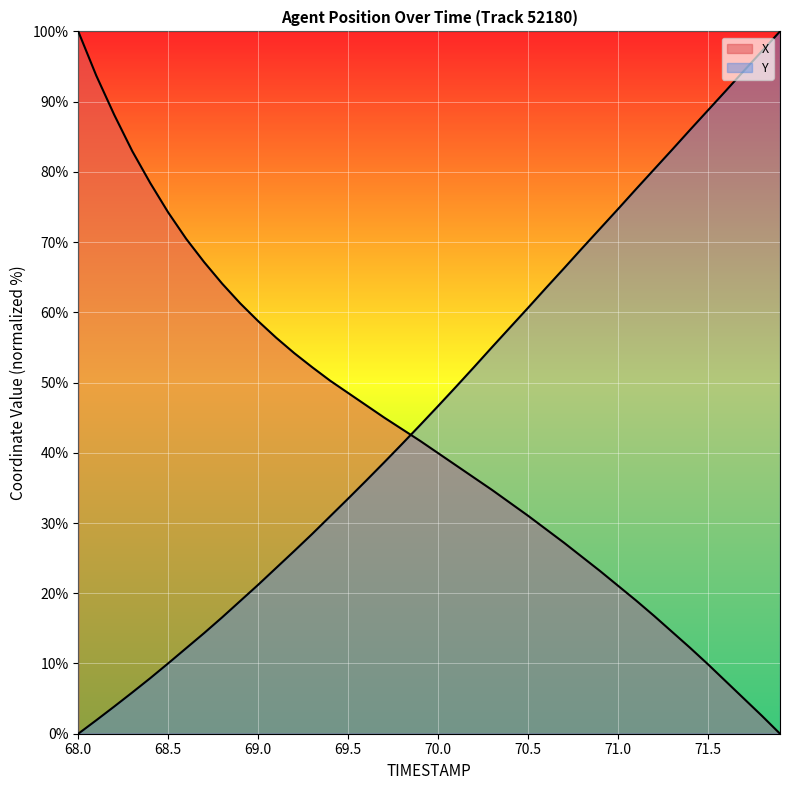

List the series in order of their peak value, highest first.

X, Y